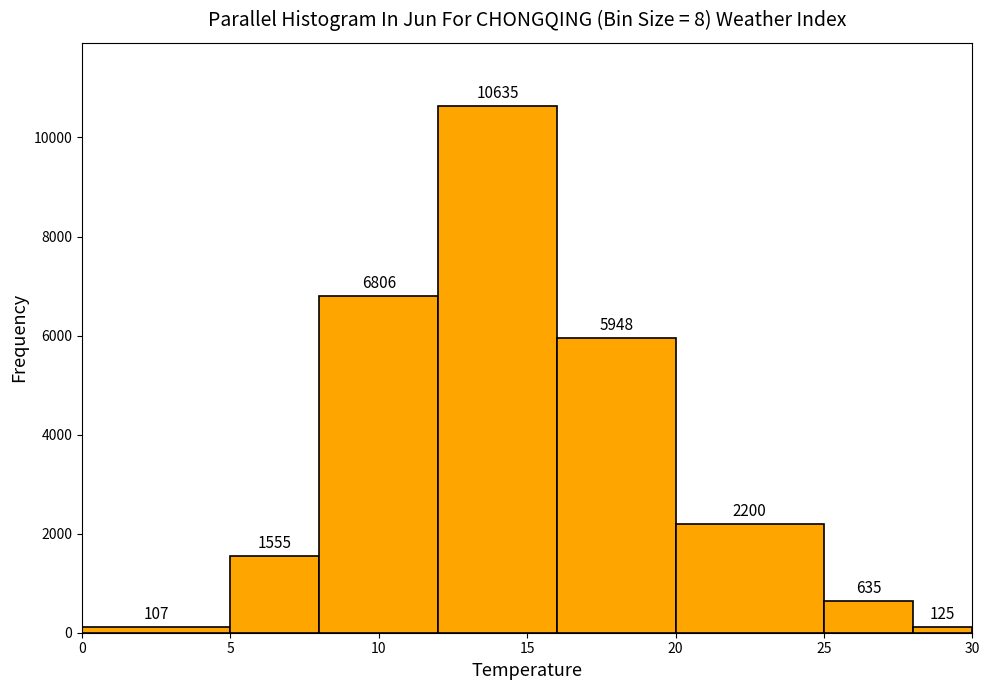

Reading left to right, list every bar in this chart as the range it spans on the x-axis followed by its height.

0 to 5: 107
5 to 8: 1555
8 to 12: 6806
12 to 16: 10635
16 to 20: 5948
20 to 25: 2200
25 to 28: 635
28 to 30: 125